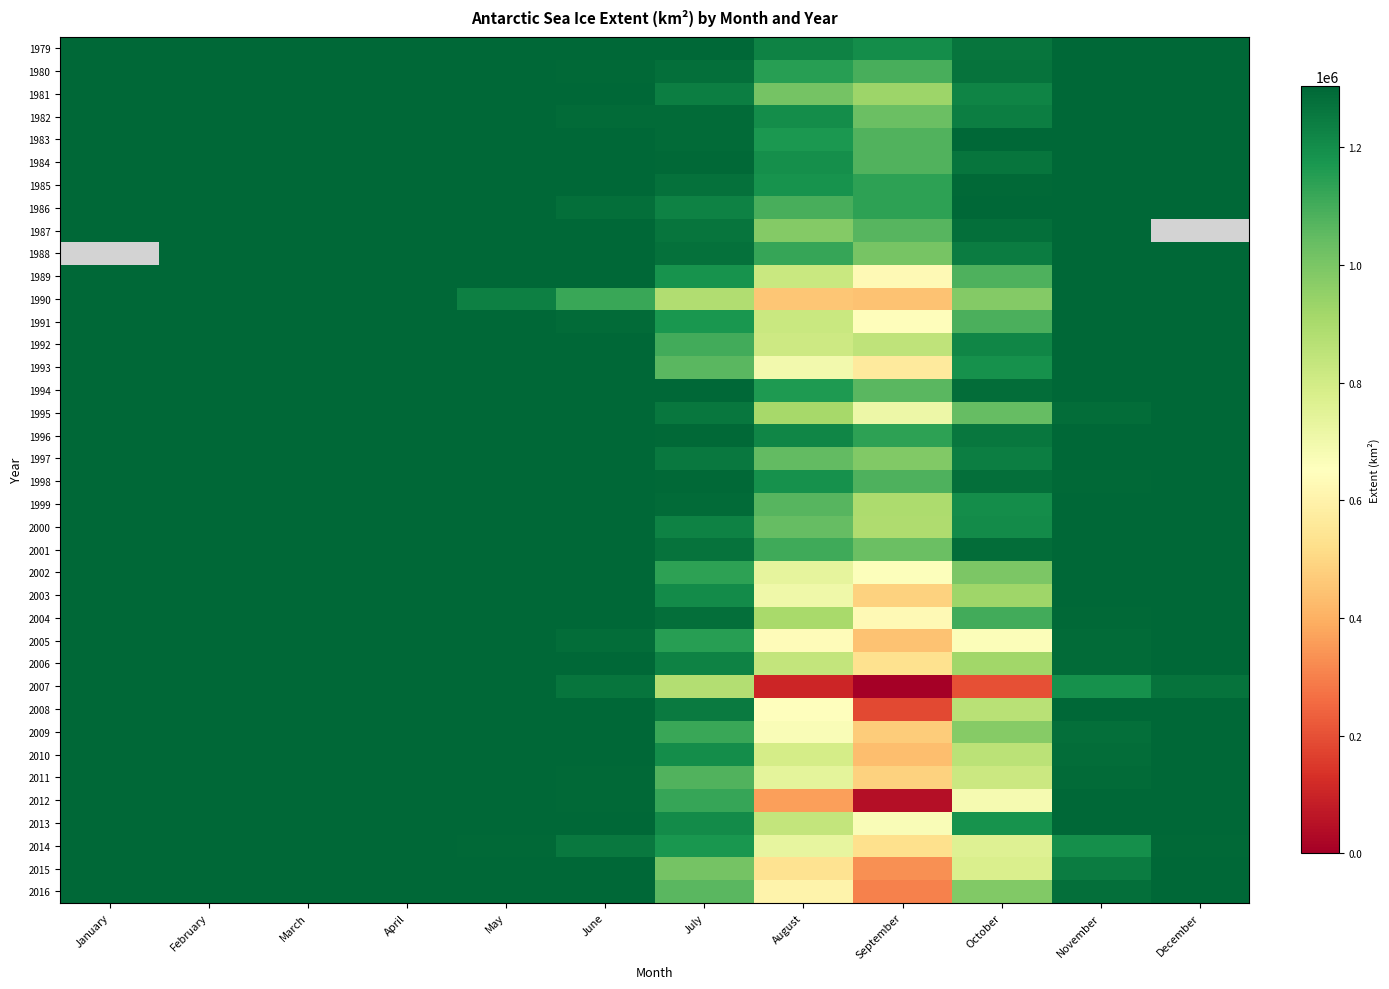

At which label does 1984 reach its peak?

January